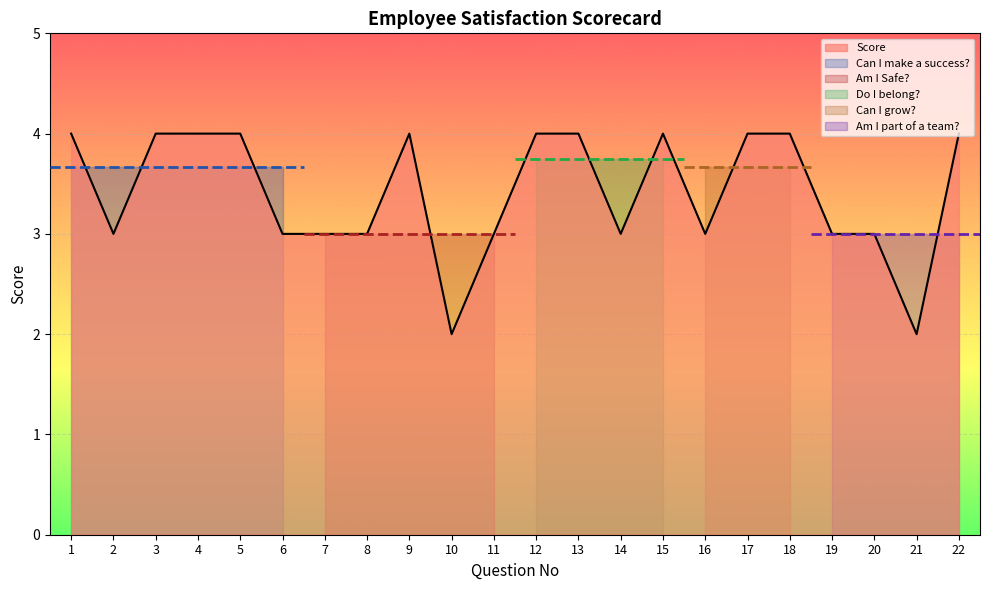

At which category does the chart reach its peak across all series?

1